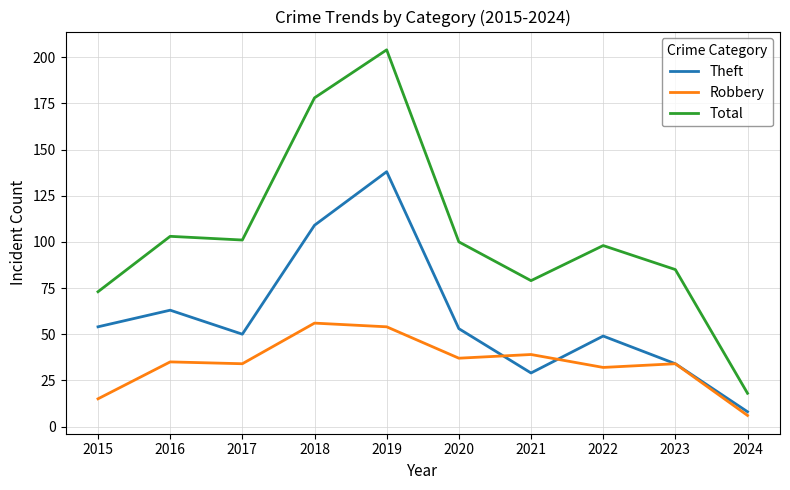

How many interior local peaks does the Theft series have?

3